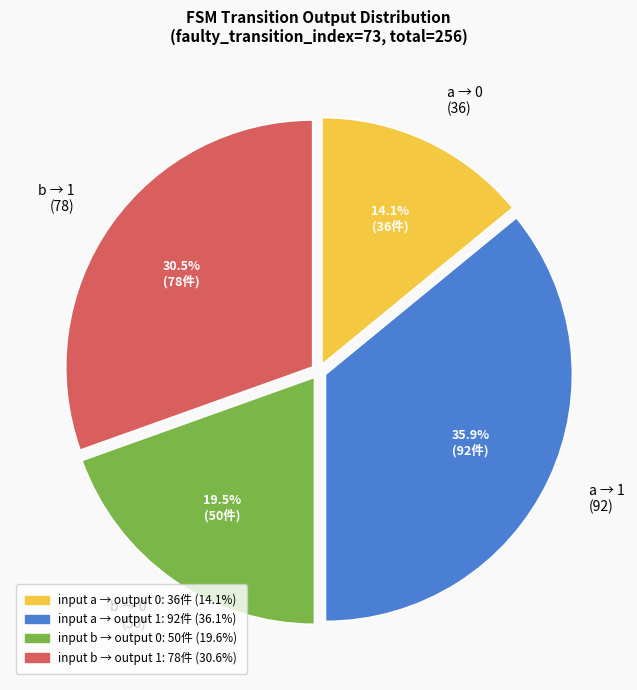

Rank the categories by value from highest to lowest.

a → 1 (92), b → 1 (78), b → 0 (50), a → 0 (36)